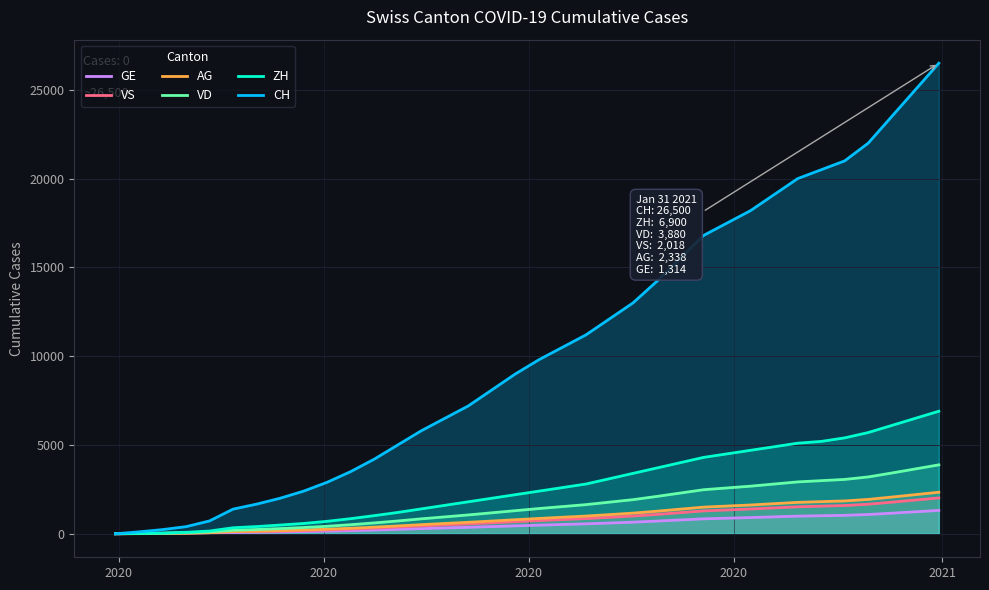

True or false: VD and CH intersect in this chart.

False